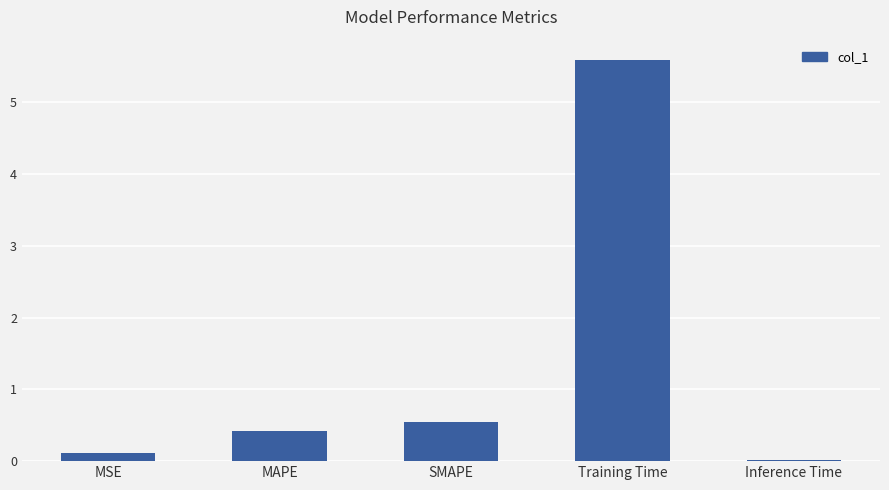

What is the approximate value at Training Time?

5.6